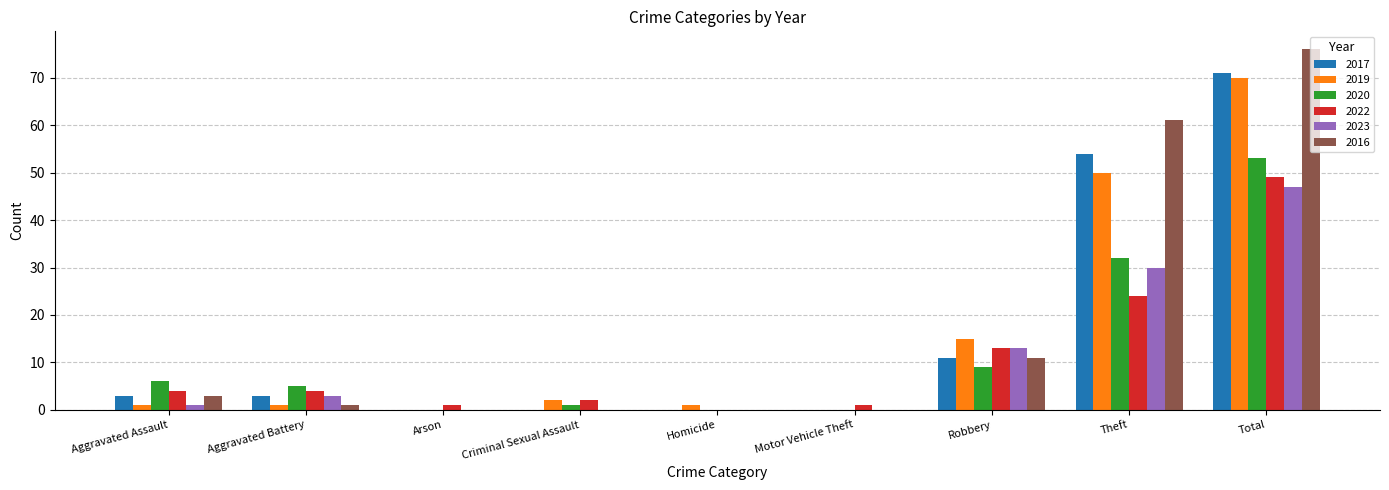

What is the sum of the 2017 values at Total and Robbery?

82